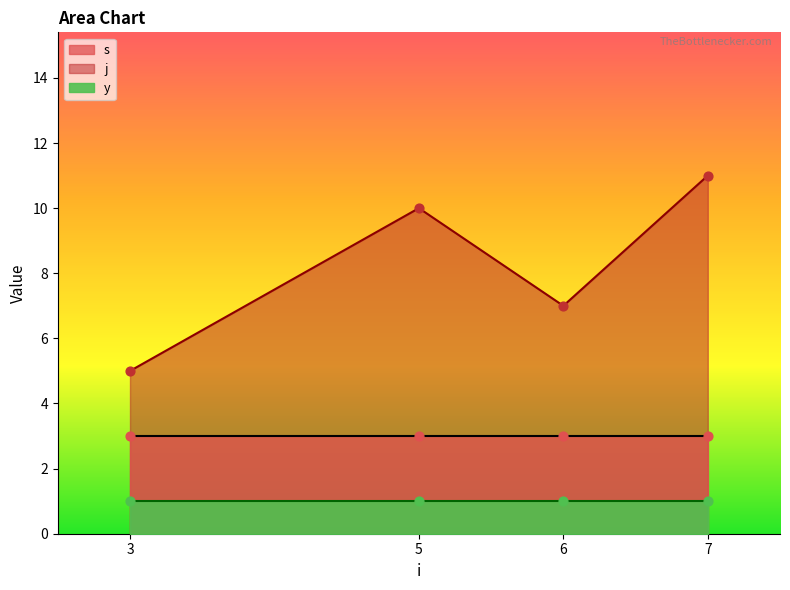

Where is the first local maximum for j?

5